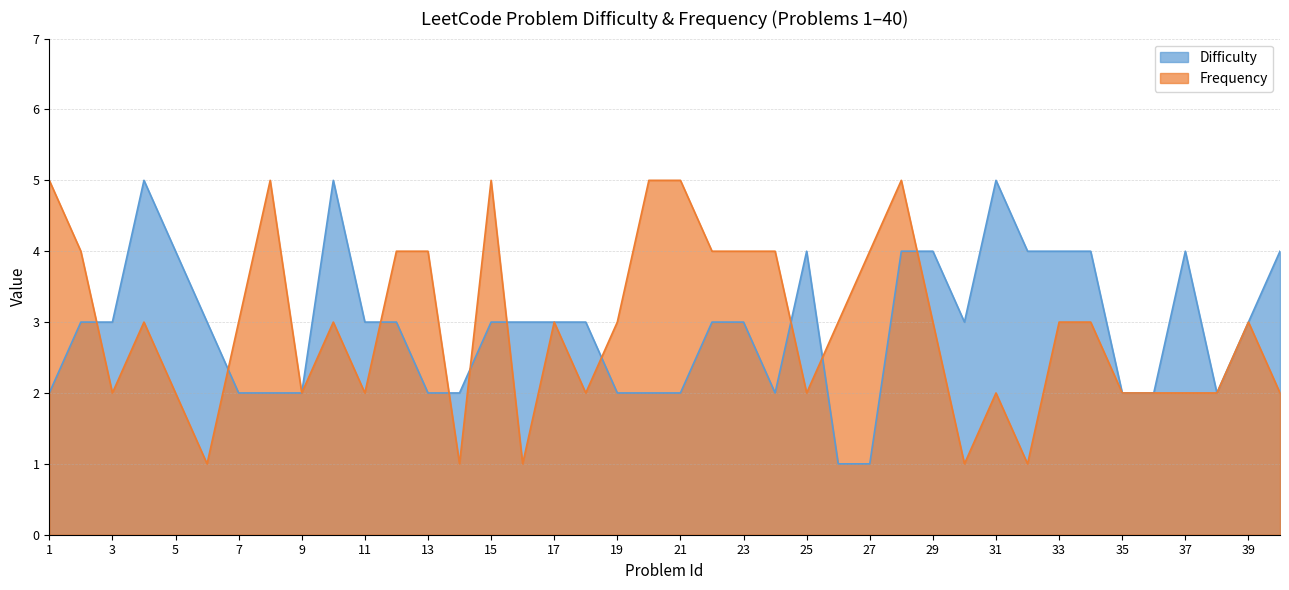

Reading left to right, extract all data points from this chart.

Difficulty: 2	3	3	5	4	3	2	2	2	5	3	3	2	2	3	3	3	3	2	2	2	3	3	2	4	1	1	4	4	3	5	4	4	4	2	2	4	2	3	4
Frequency: 5	4	2	3	2	1	3	5	2	3	2	4	4	1	5	1	3	2	3	5	5	4	4	4	2	3	4	5	3	1	2	1	3	3	2	2	2	2	3	2